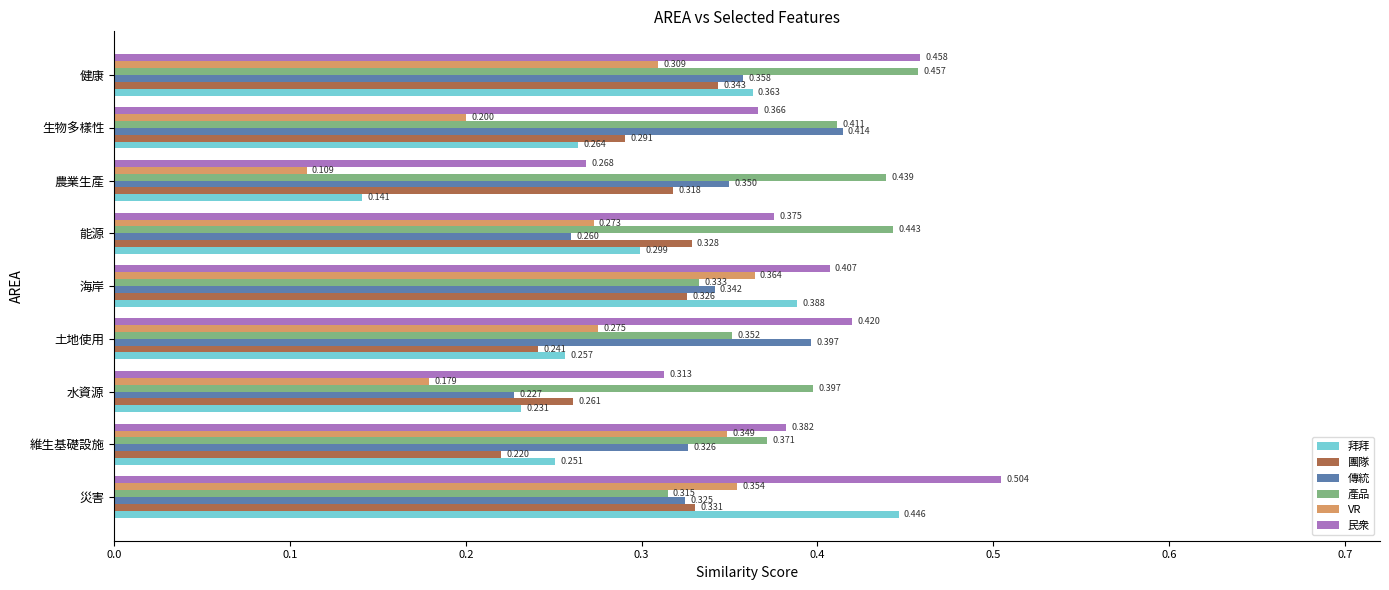

What is the sum of all 拜拜 values?

2.6